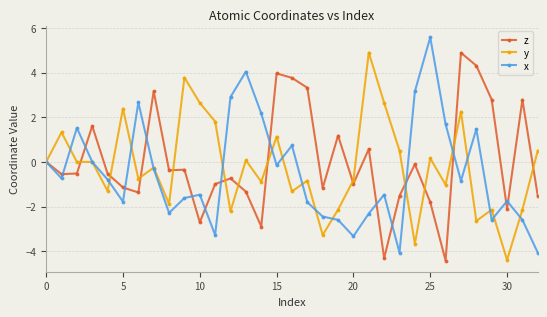

Does the chart display data point markers on the line(s)?

Yes